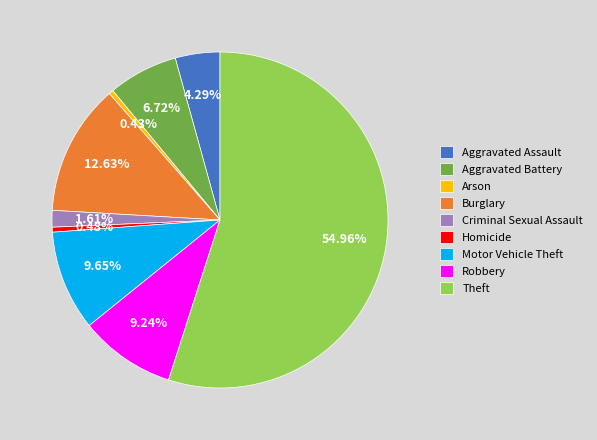

How much of the chart is everything except Arson?

99.6%